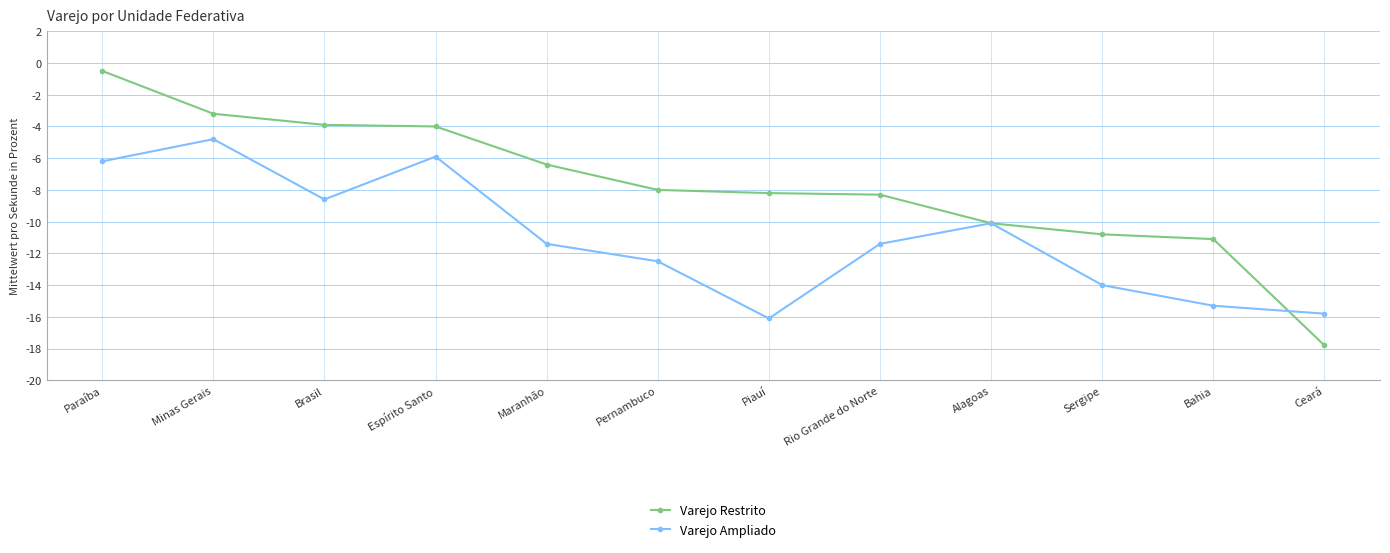

What is the average value of the Varejo Restrito series?

-7.7